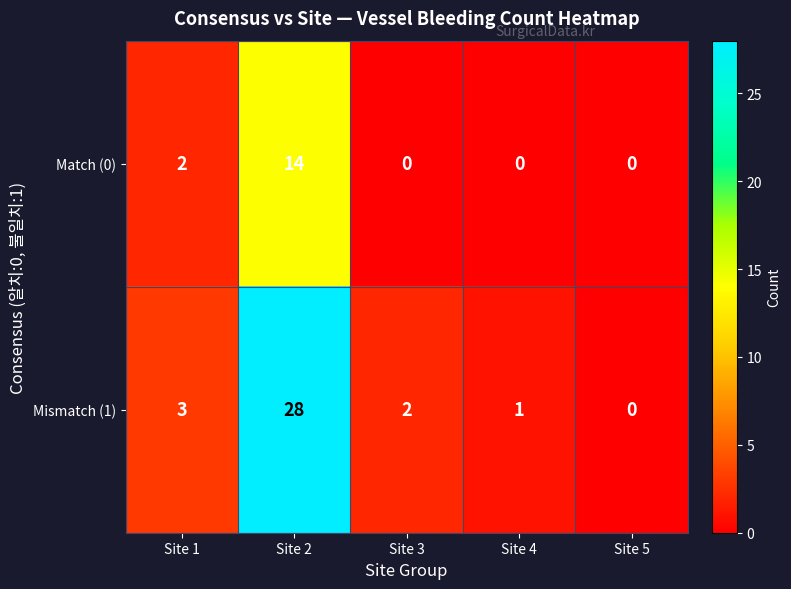

Which series has the largest range (max minus min)?

Mismatch (1)